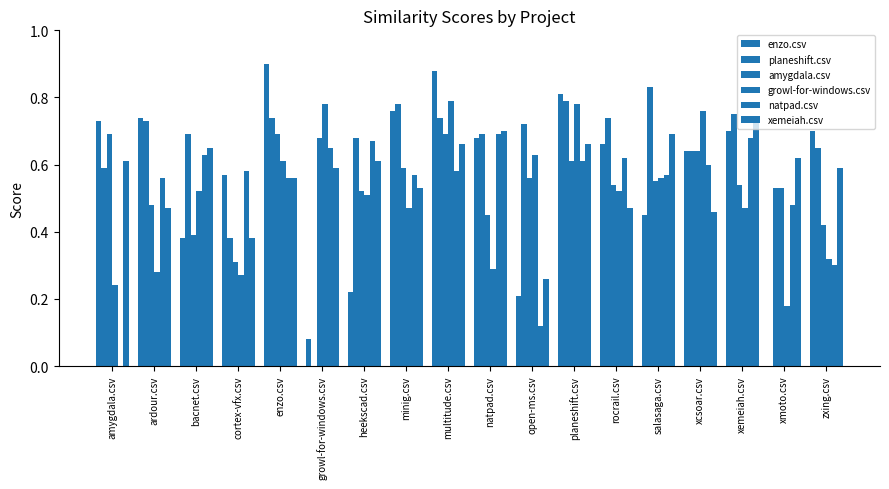

The growl-for-windows.csv series shows 0.2 at bacnet.csv. True or false?

False